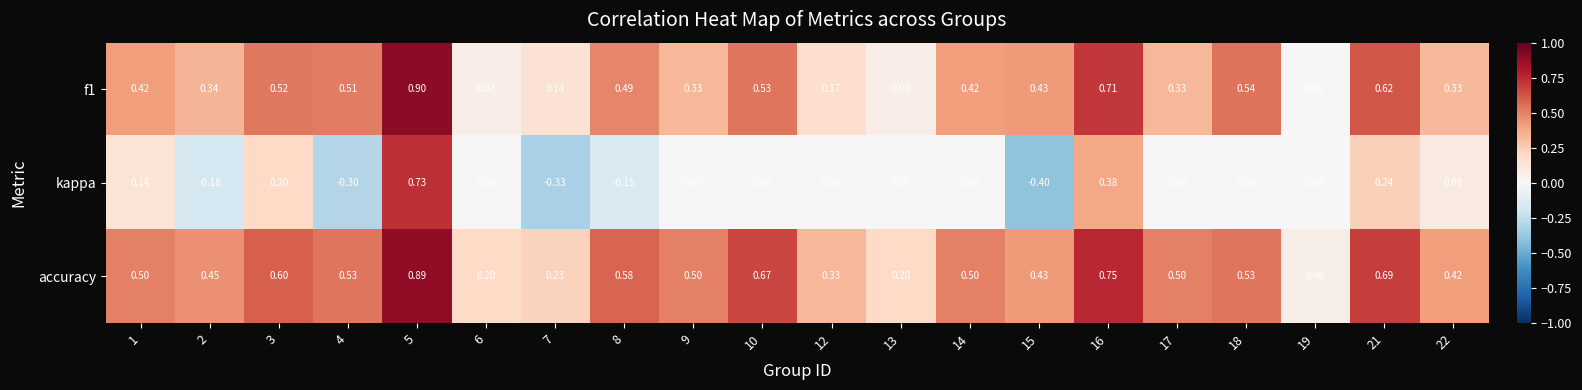

Is the value of accuracy at 17 greater than the value of f1 at 14?

Yes